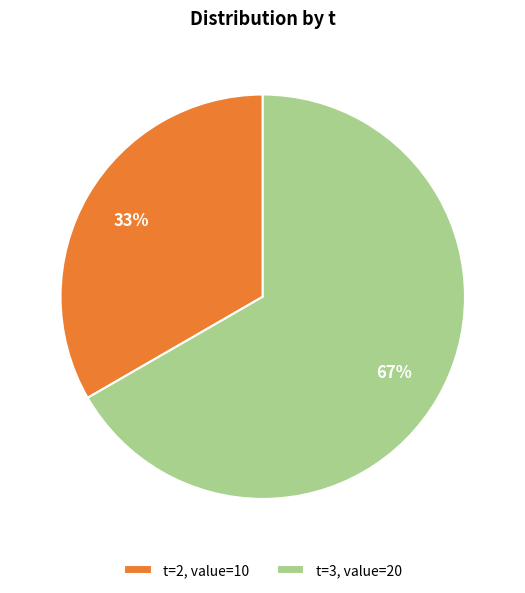

To the nearest percent, what is the combined percentage of t=2, value=10 and t=3, value=20?

100%